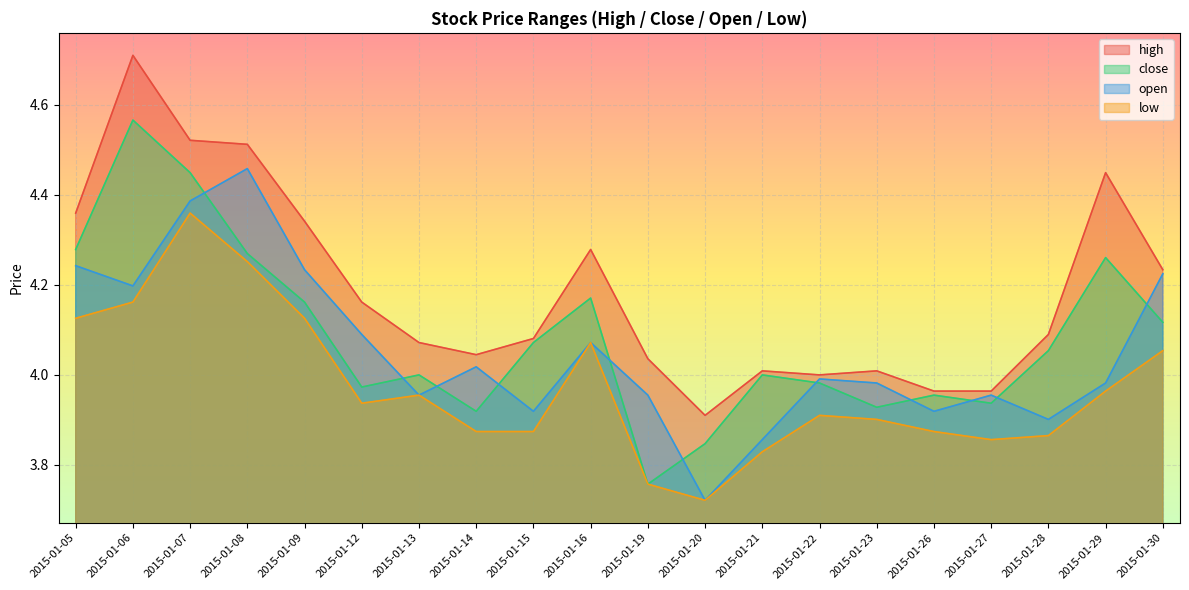

The value of high at 2015-01-29 is 1.4. True or false?

False